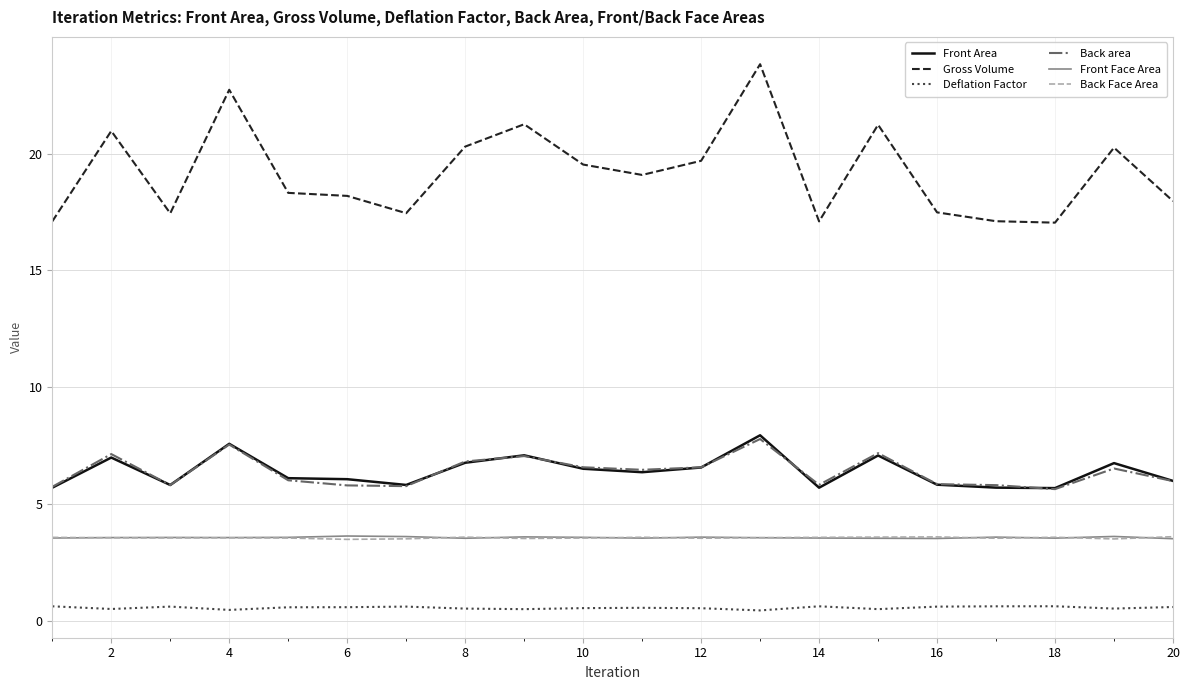

Which series has the largest total across all categories?

Gross Volume